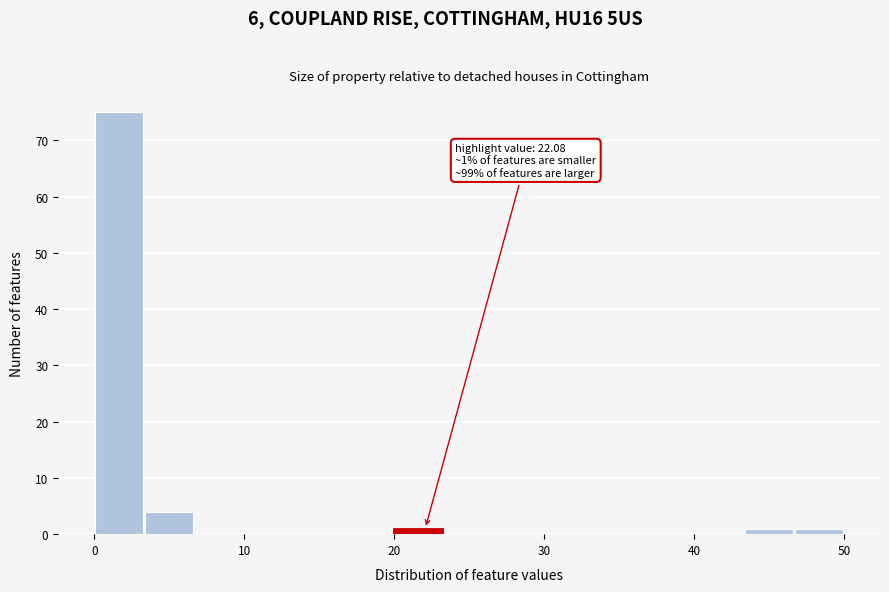

Read against the x-axis, roughly where is the centre of the tallest bar?

2